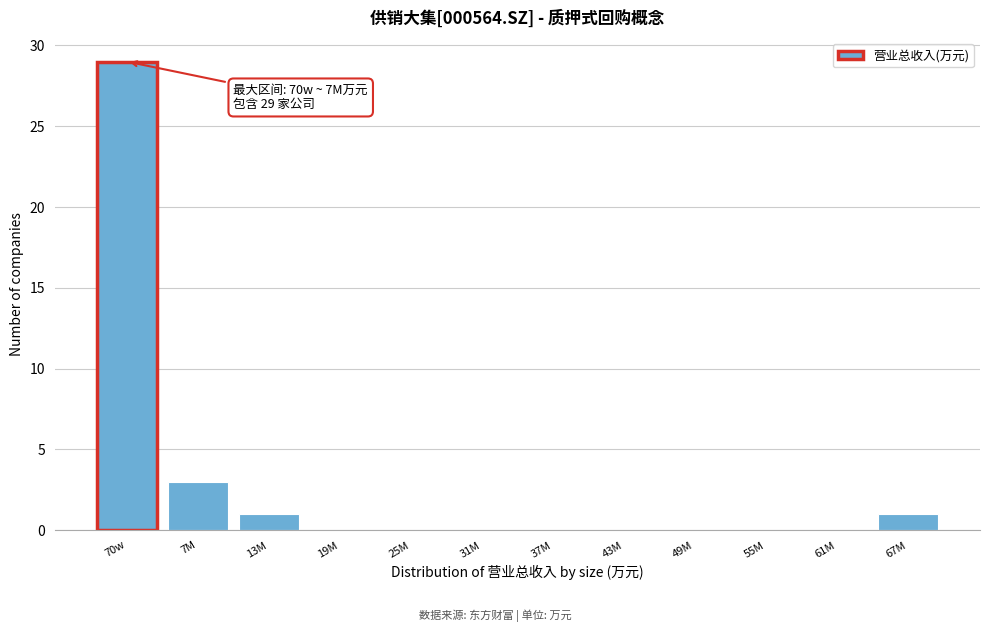

Reading right to left, transcribe all the data shown in this chart.

67M=1	61M=0	55M=0	49M=0	43M=0	37M=0	31M=0	25M=0	19M=0	13M=1	7M=3	70w=29